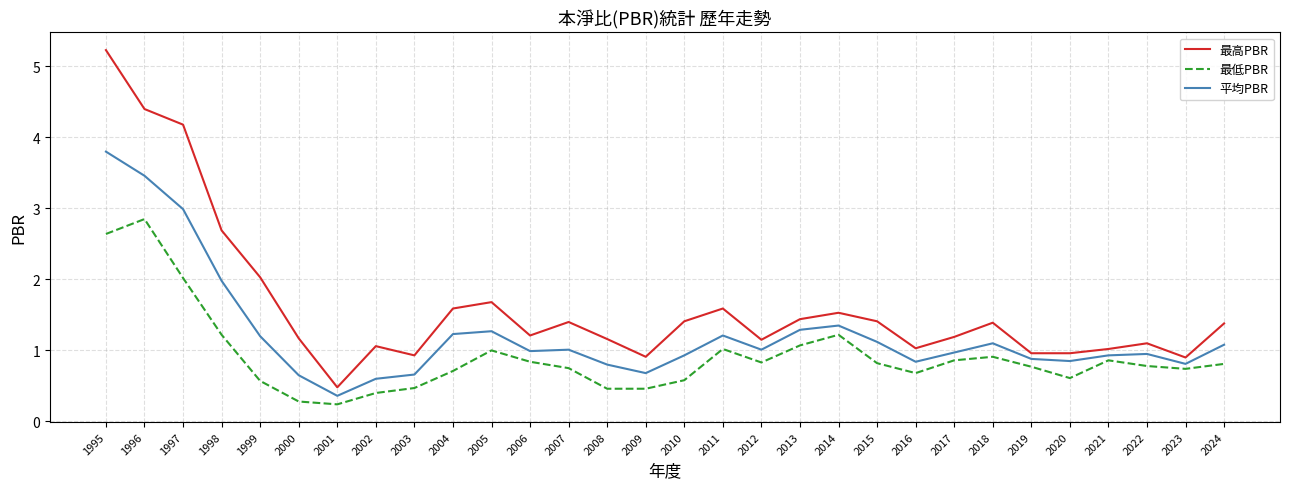

What is the difference between the 最低PBR values at 2011 and 2002?

0.6